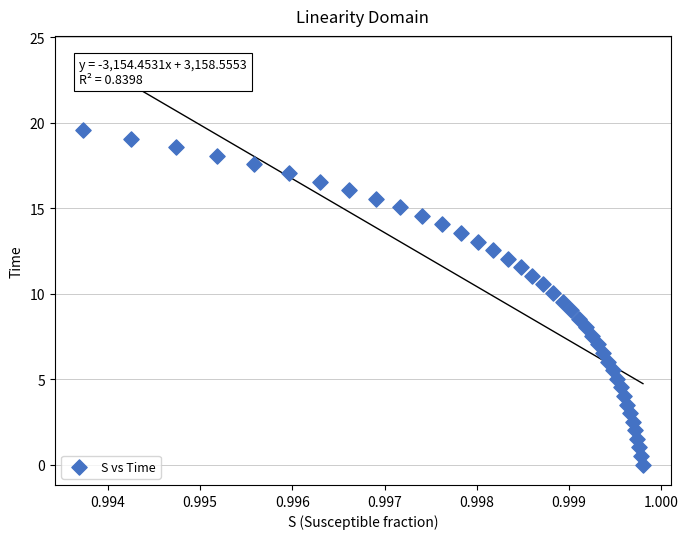

What is the range of Y values (max minus min)?

19.6